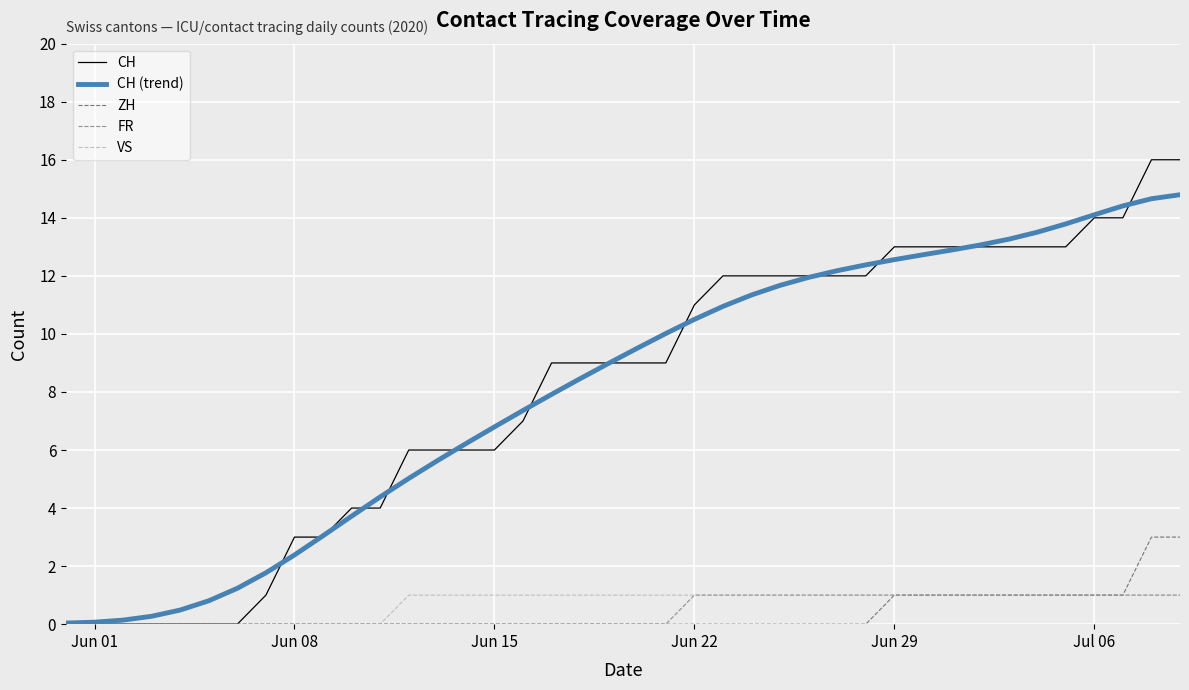

Which series has the widest spread of values?

CH